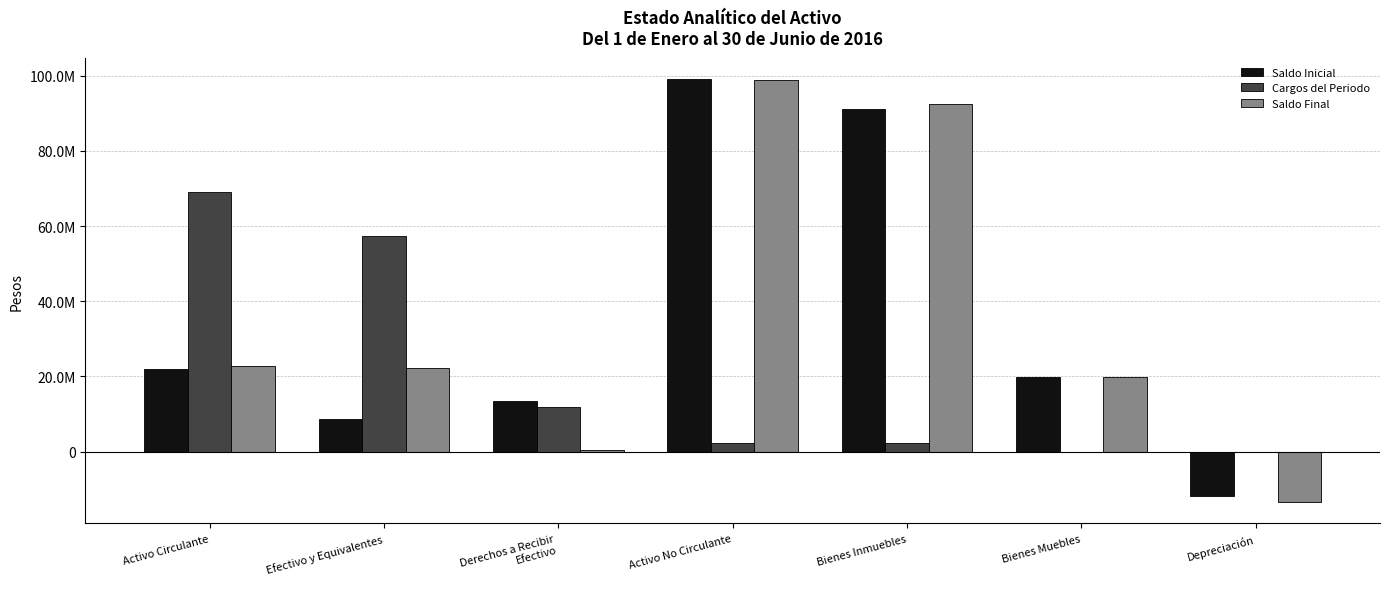

Does the chart contain stacked bars?

No